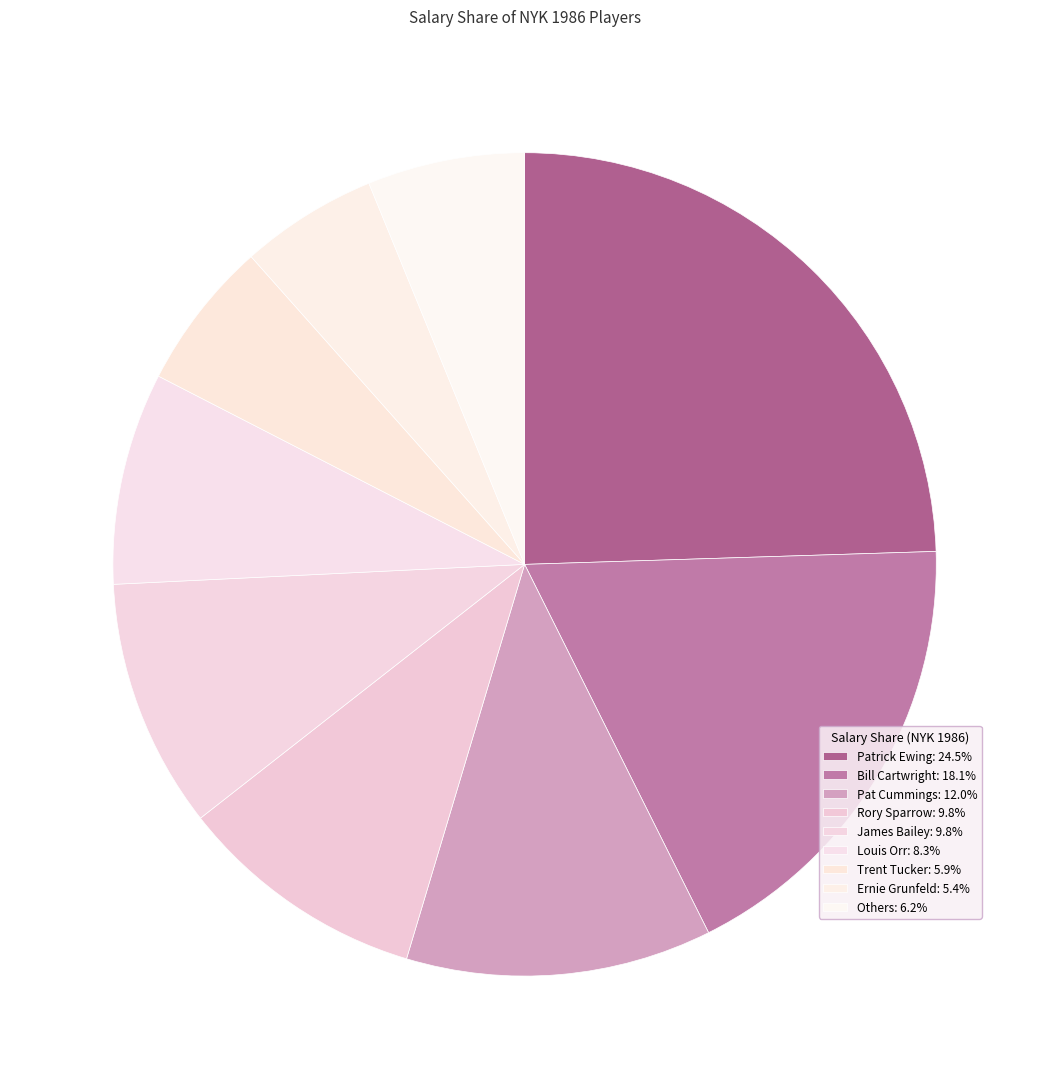

How many slices are in this pie chart?

9